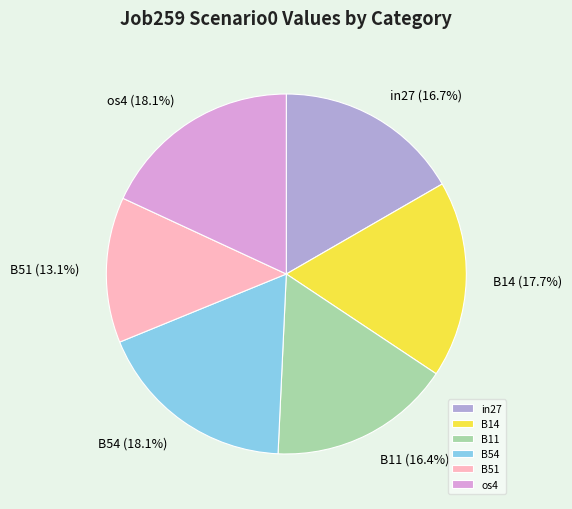

How many slices are in this pie chart?

6